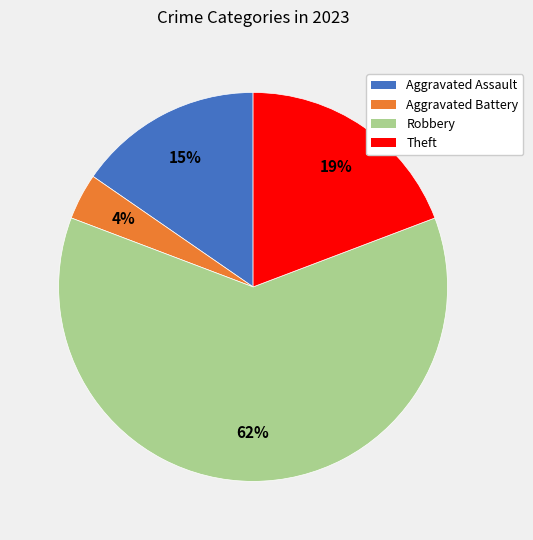

Which slice is the smallest?

Aggravated Battery